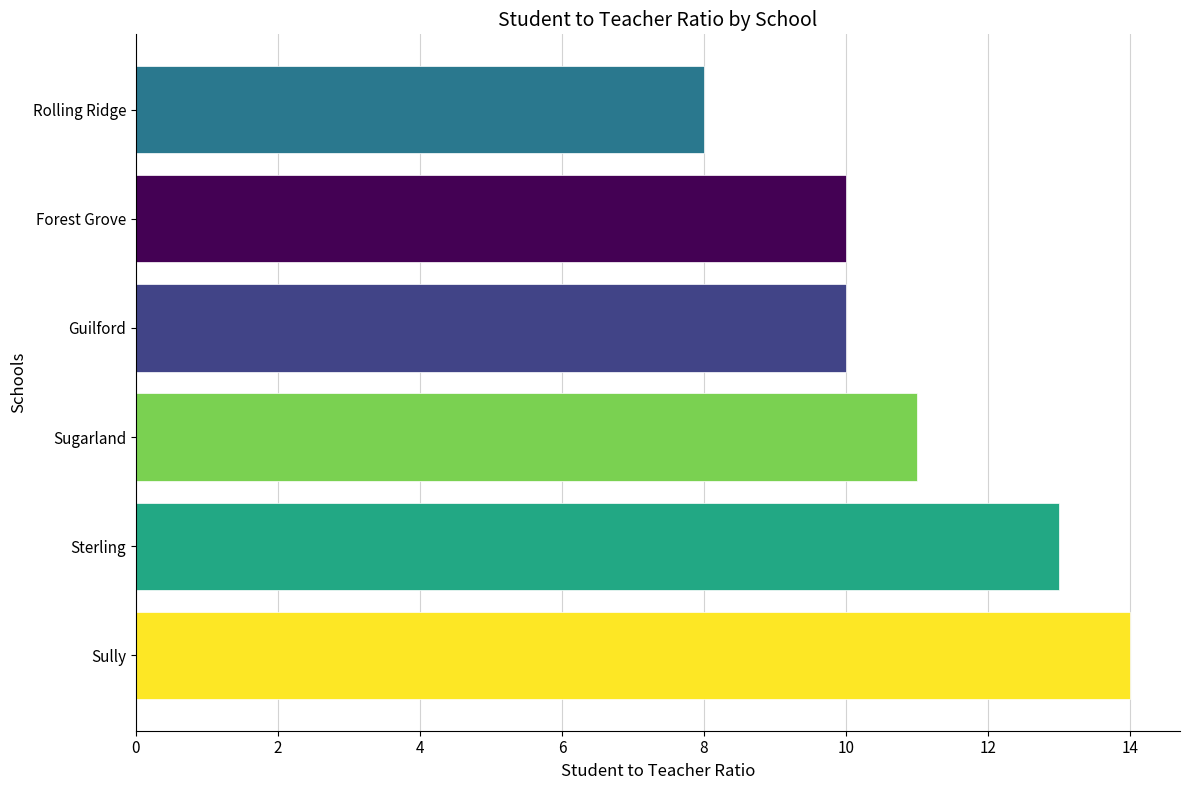

What is the average value?

11